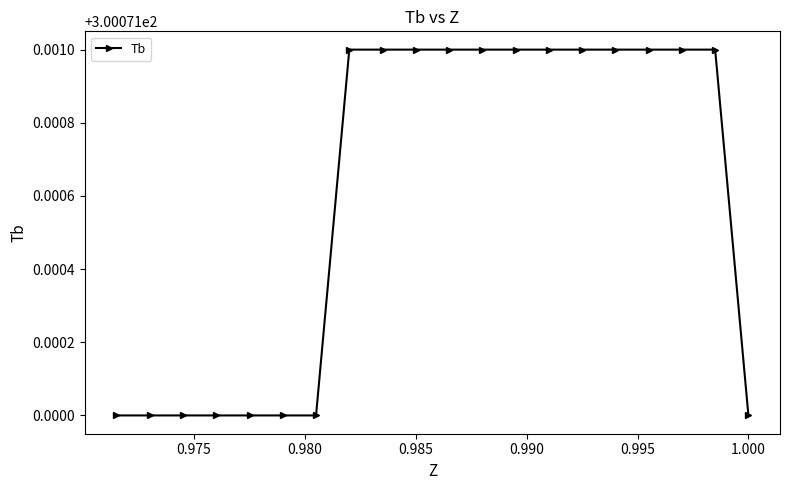

How many values are between 300 and 301?

20